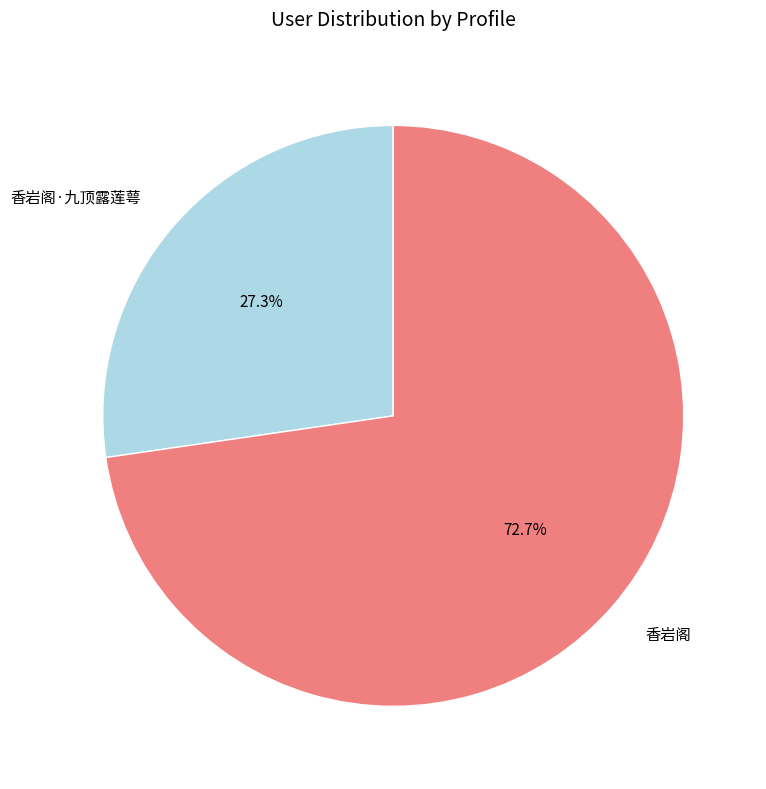

Is it true that 香岩阁 is 73% of the pie?

True